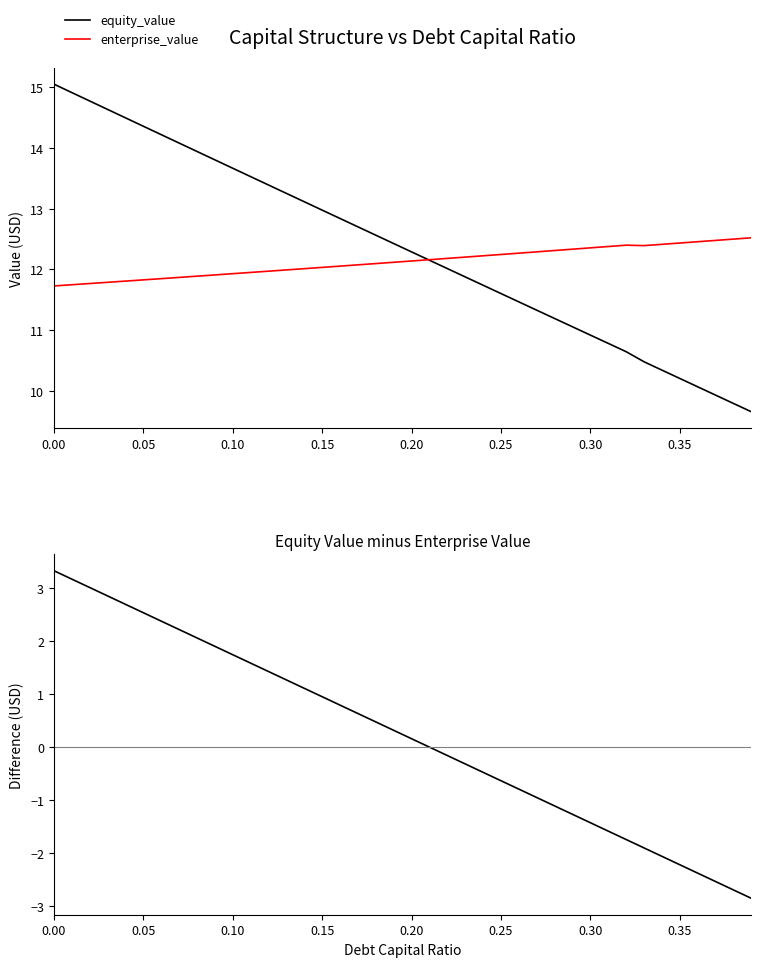

The enterprise_value series shows 12.4 at 0.35. True or false?

True